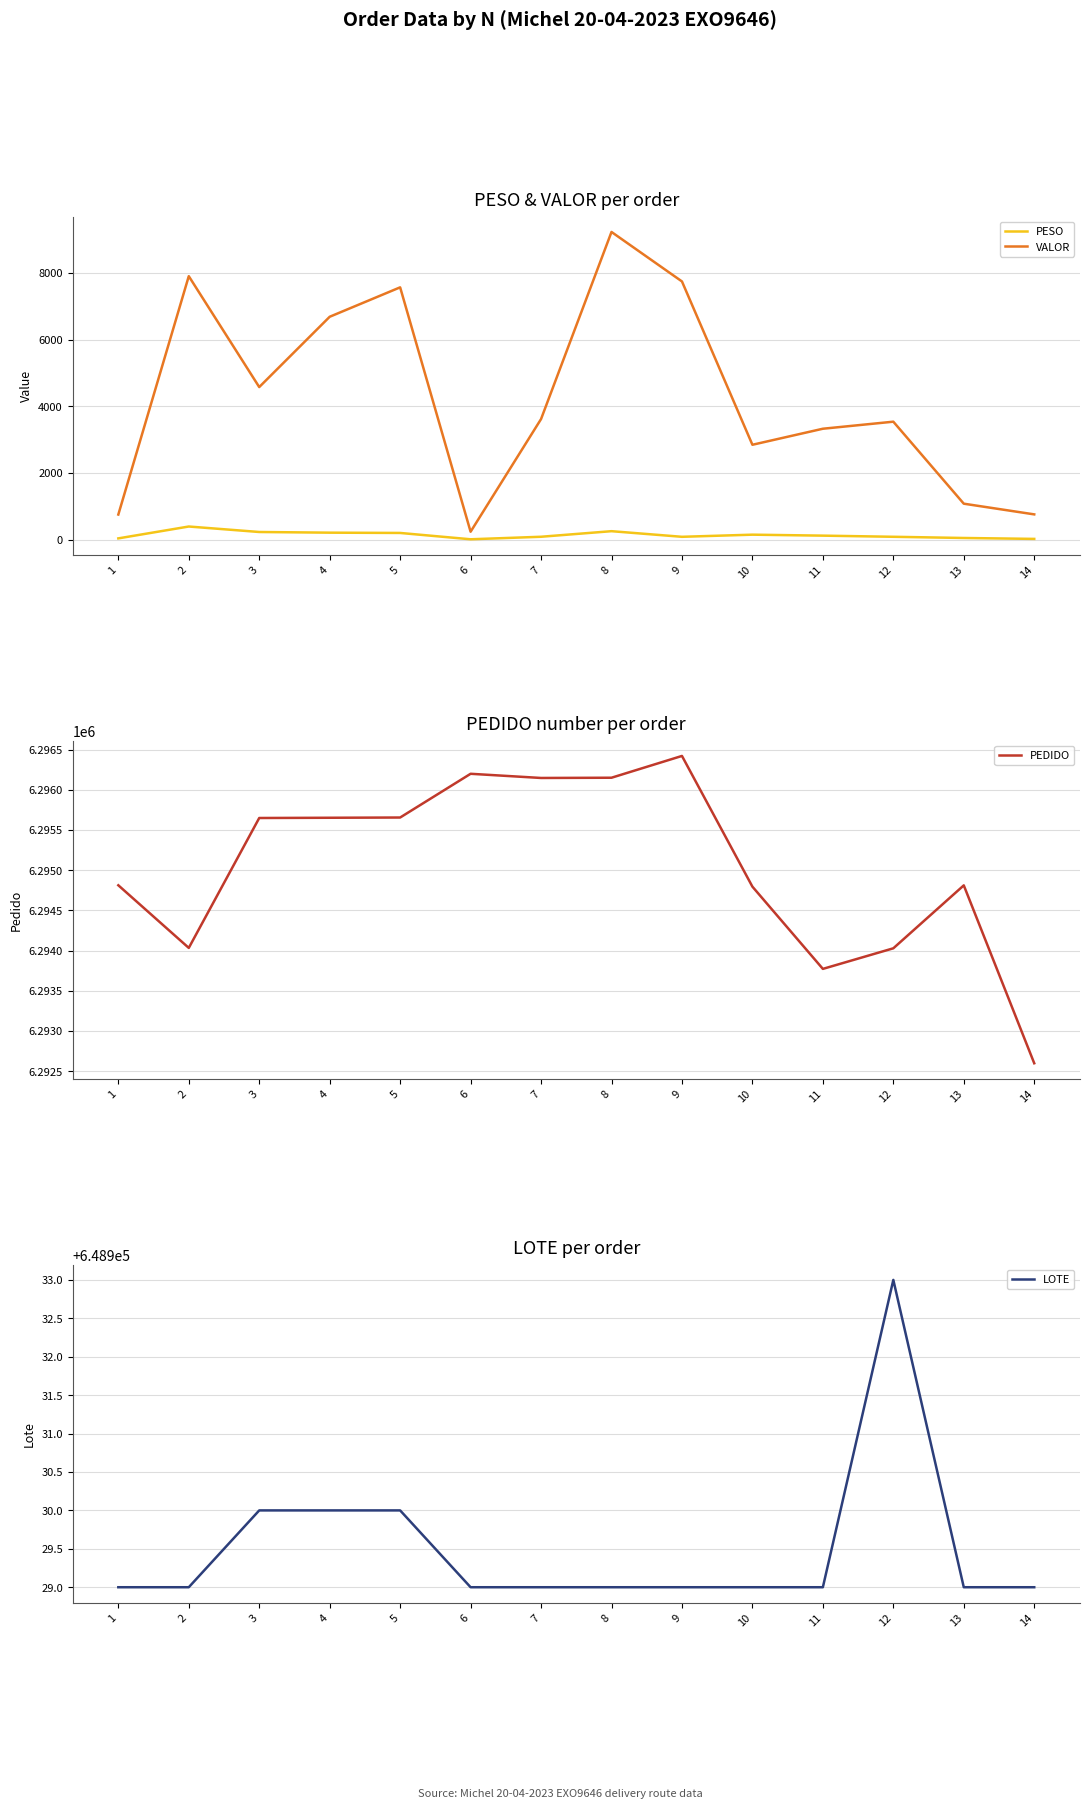

The PEDIDO series shows 6295656.0 at 5. True or false?

True